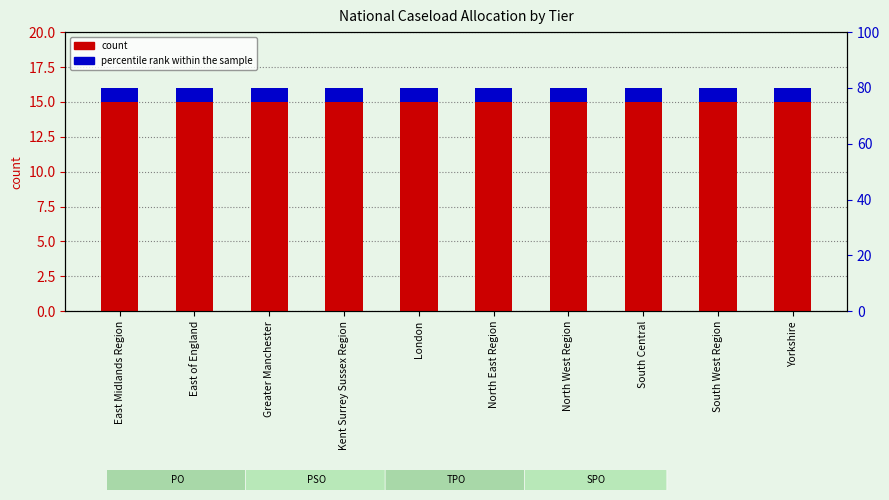

What is the approximate value of count at South West Region?

16